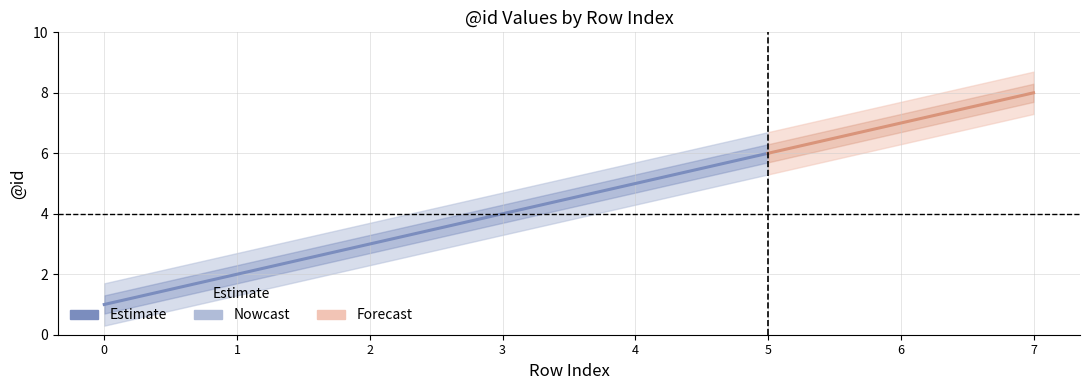

What is the difference between the second highest and minimum values?

6